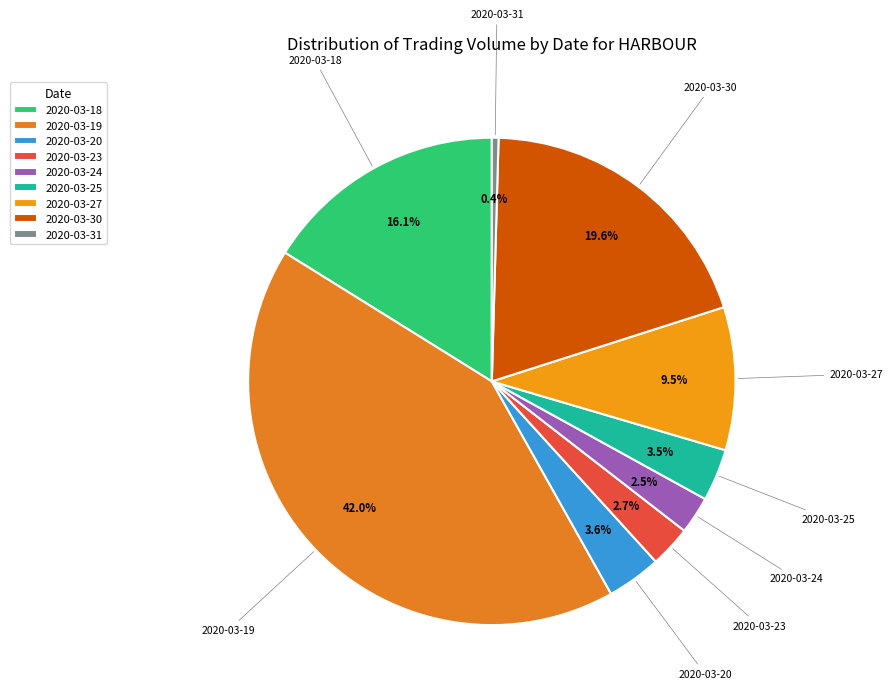

To the nearest percent, what is the difference between the largest and smallest slice percentages?

42%